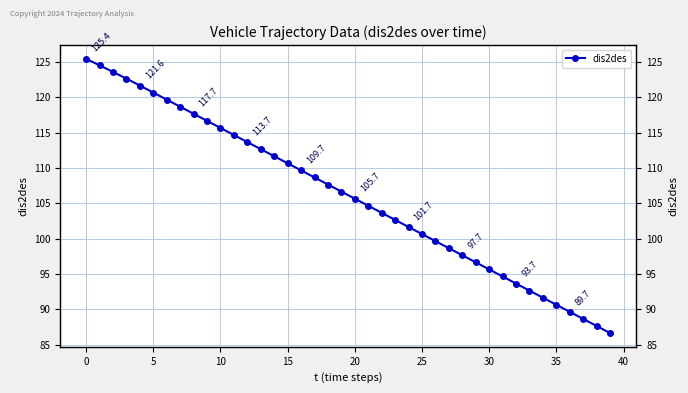

The value at 12 is 173.6. True or false?

False